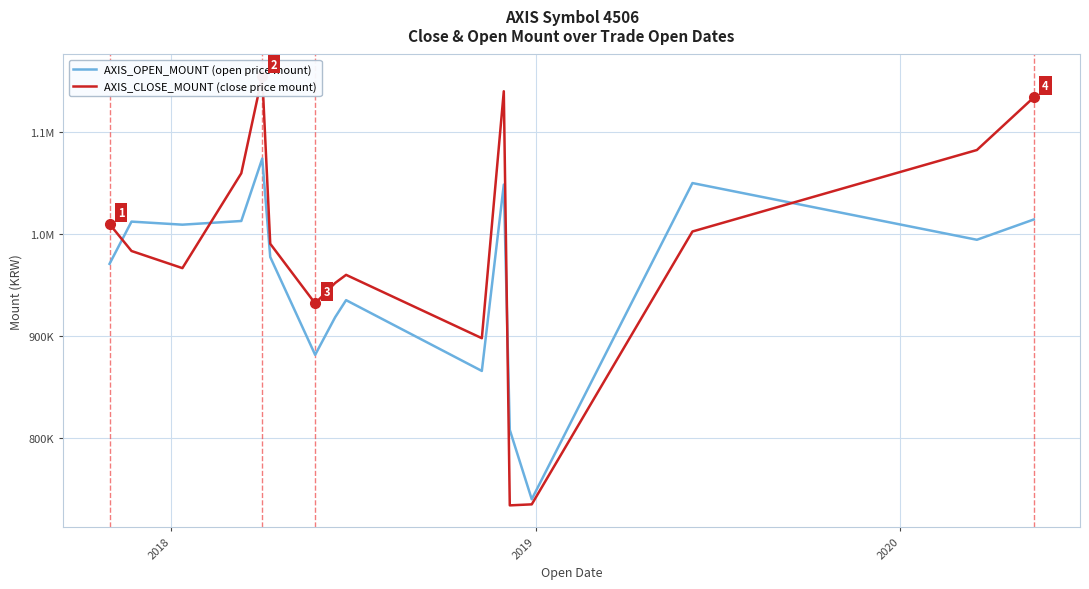

List the series in order of their peak value, lowest first.

AXIS_OPEN_MOUNT (open price mount), AXIS_CLOSE_MOUNT (close price mount)